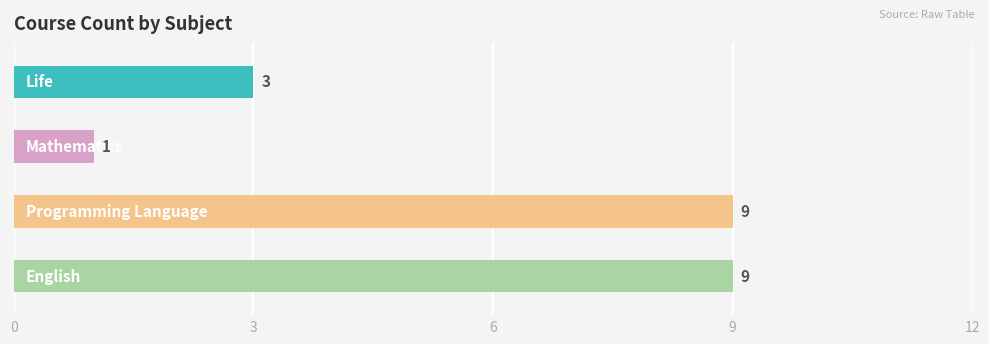

How many values are between 3 and 9?

3